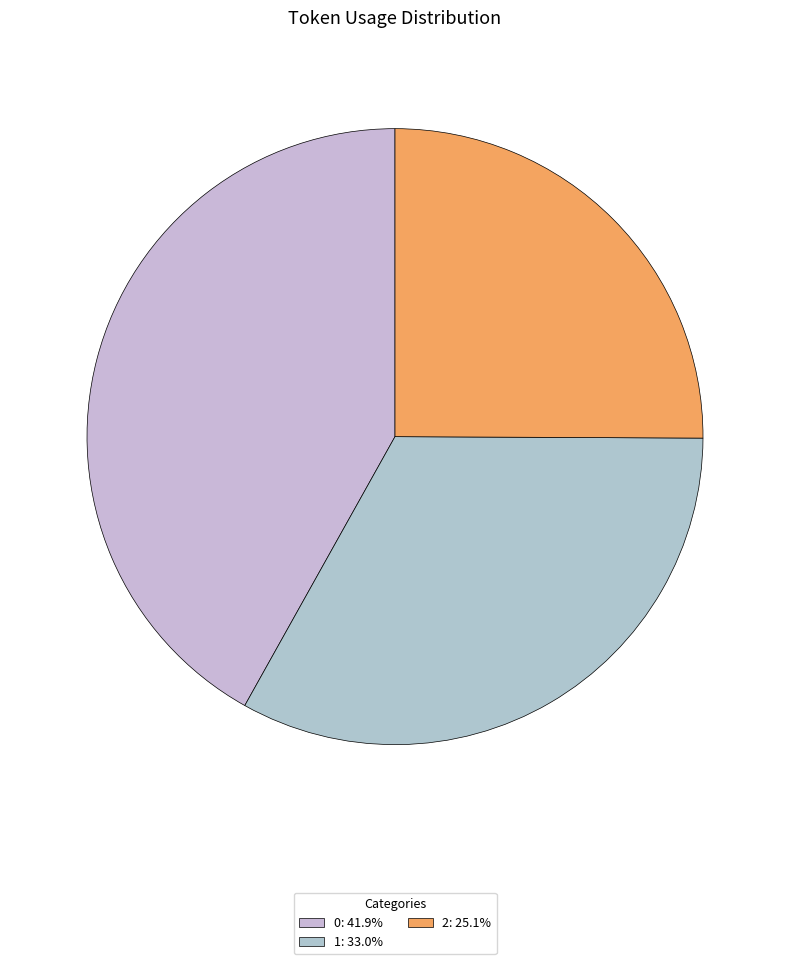

Count the number of slices in the pie.

3